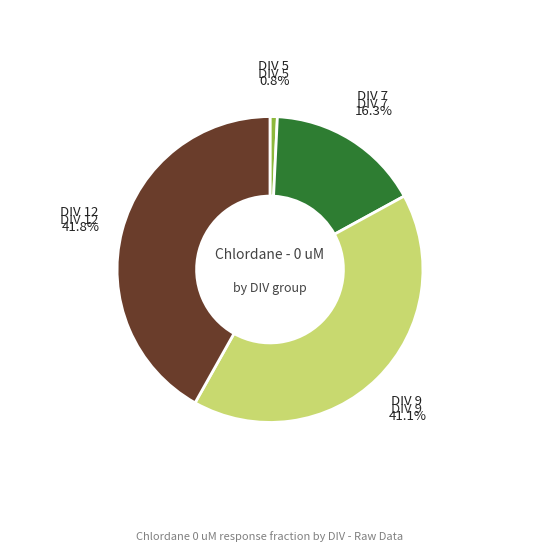

Is there a majority slice in this chart?

No